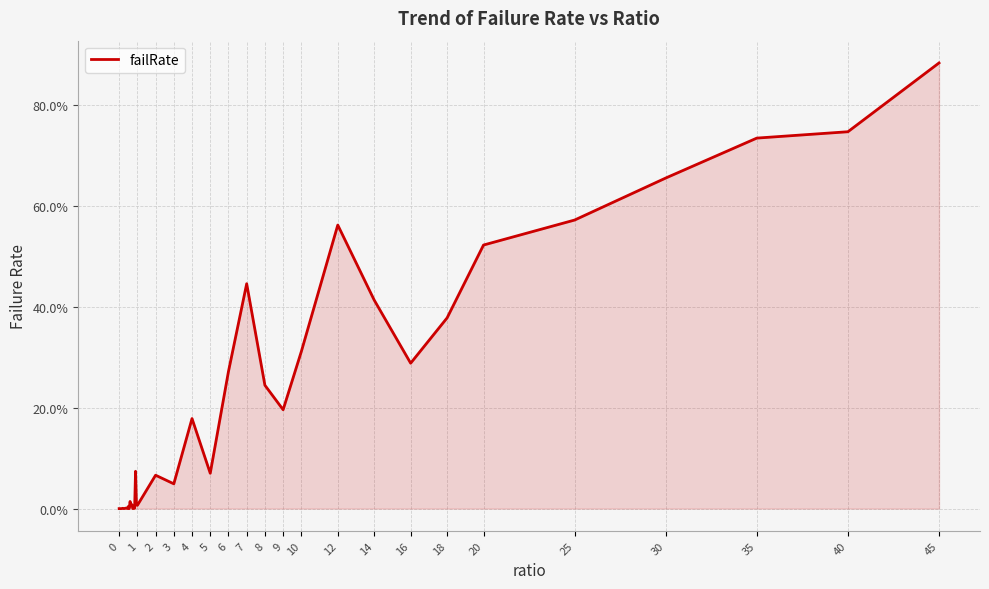

Is this an area chart (filled region under the line)?

Yes